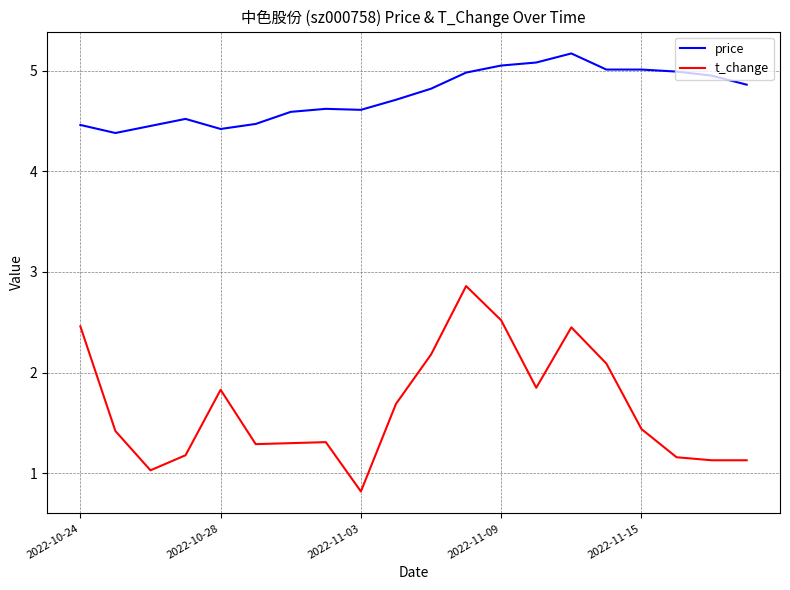

What is the smallest value displayed?

0.8